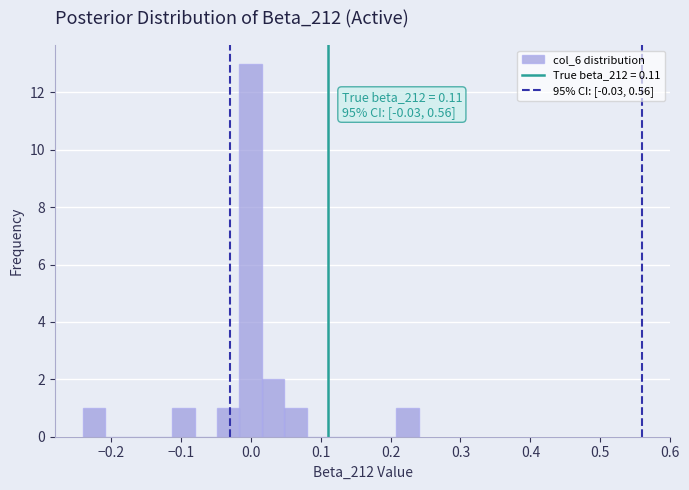

Around what value on the x-axis is the tallest bar? Give the approximate position of its centre, as read against the axis.

0.00